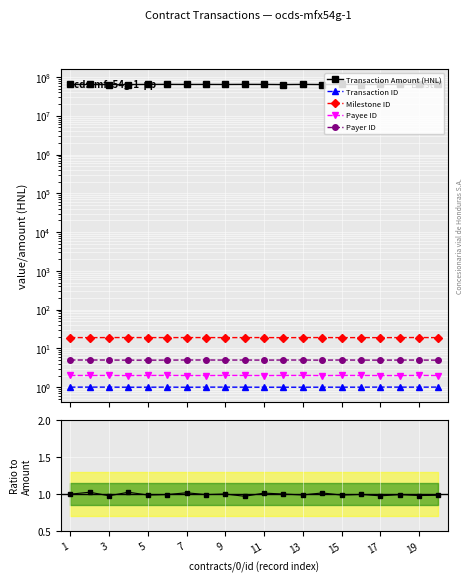

Between 9 and 11, which is larger?

11